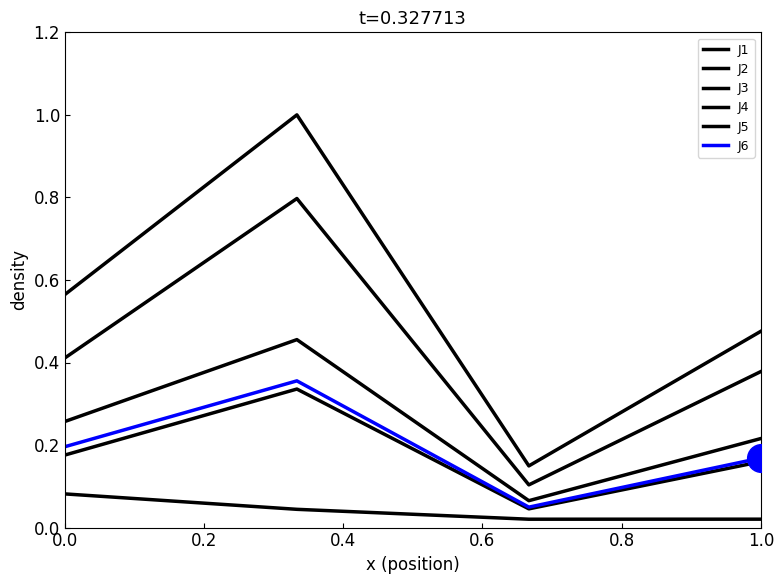

Is this an area chart (filled region under the line)?

No